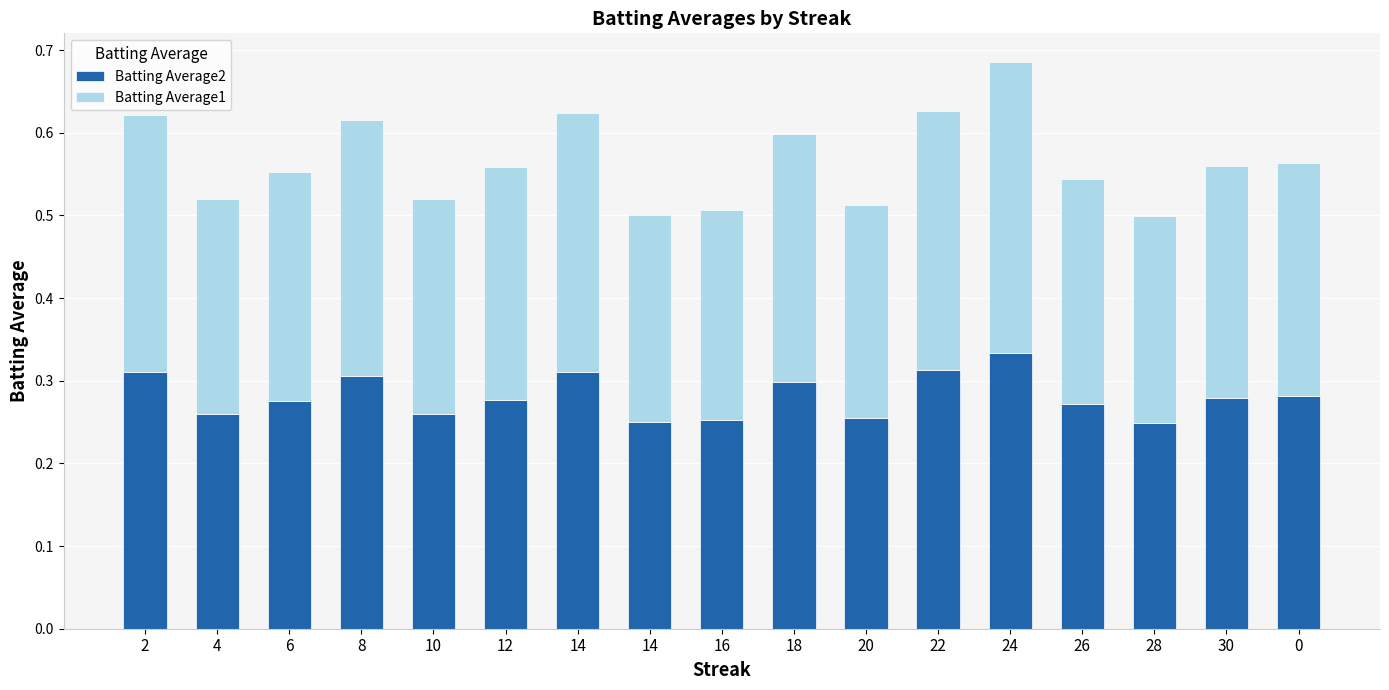

What are all the series names shown in the legend?

Batting Average2, Batting Average1